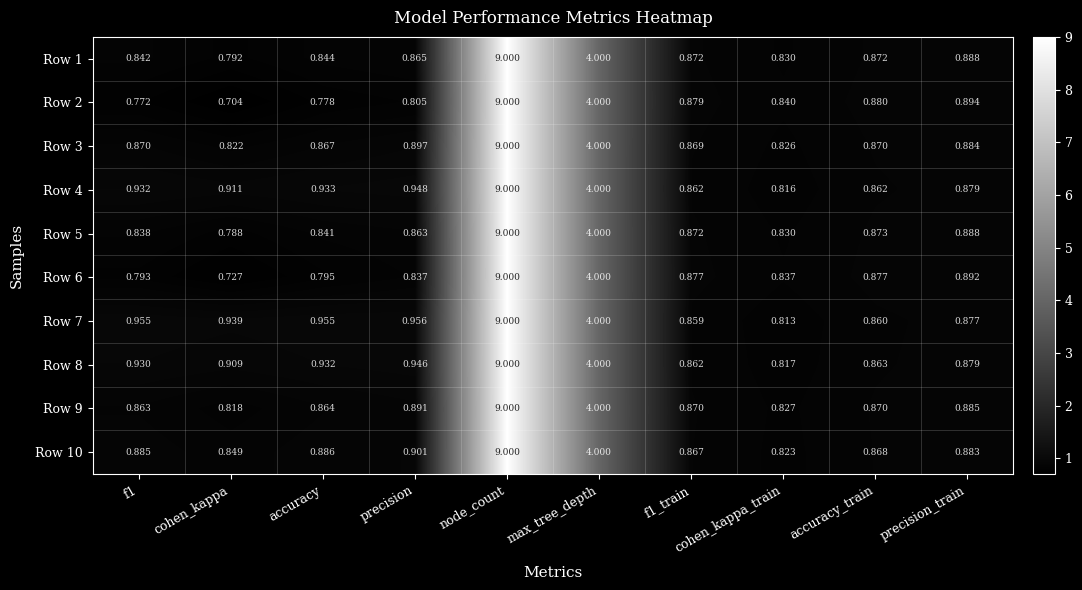

Which series has the largest total across all categories?

Row 7